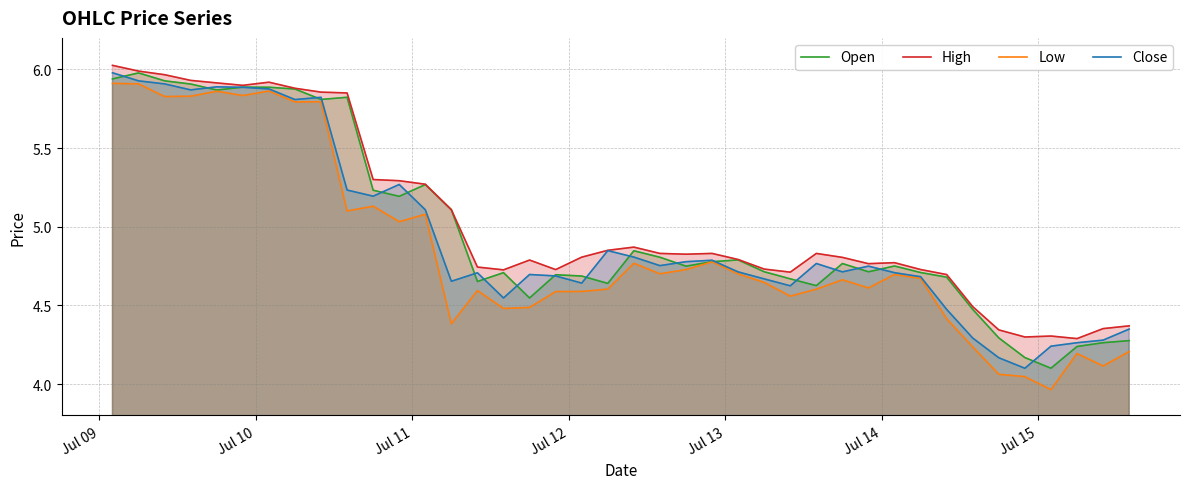

True or false: High and Low cross at least once.

False